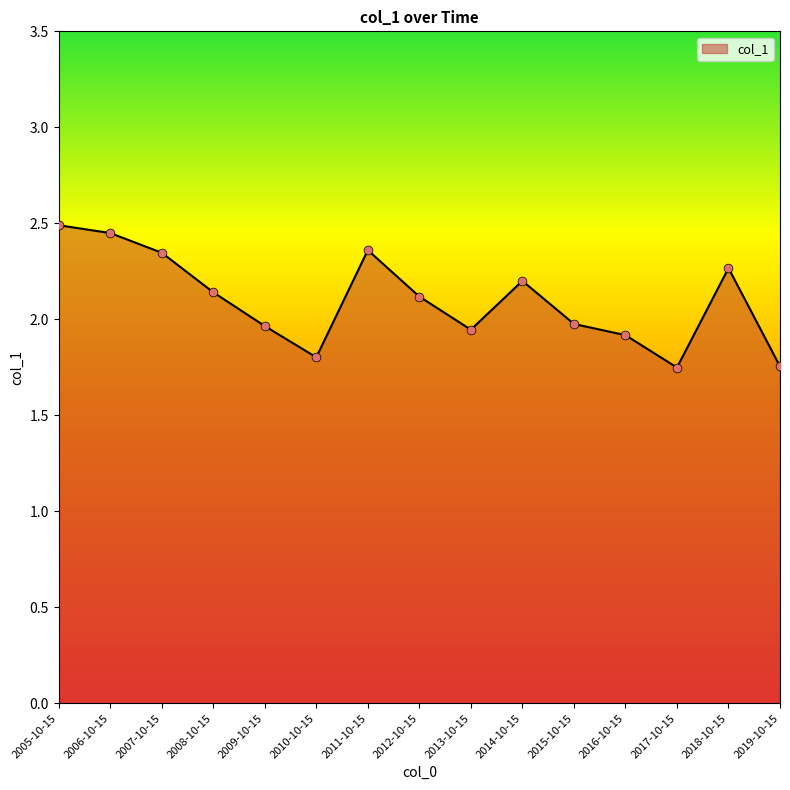

What is the change in value from 2009-10-15 to 2010-10-15?

-0.2